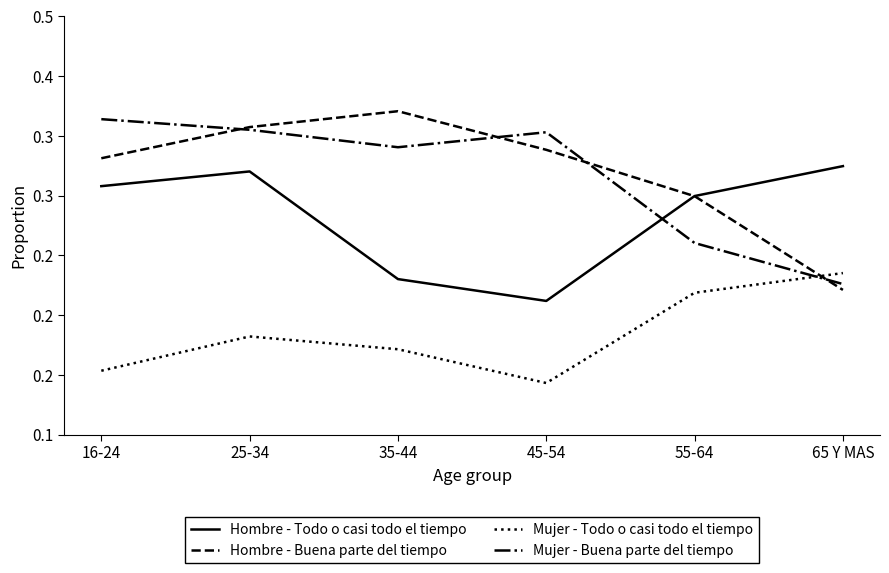

Which category has the highest value in the Mujer - Buena parte del tiempo series?

16-24